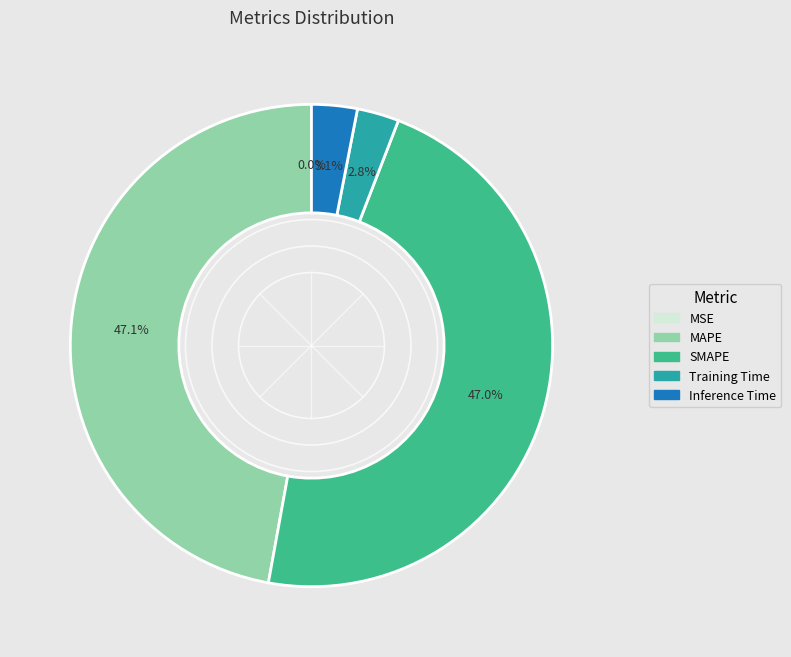

To the nearest percent, what portion does SMAPE represent?

47%